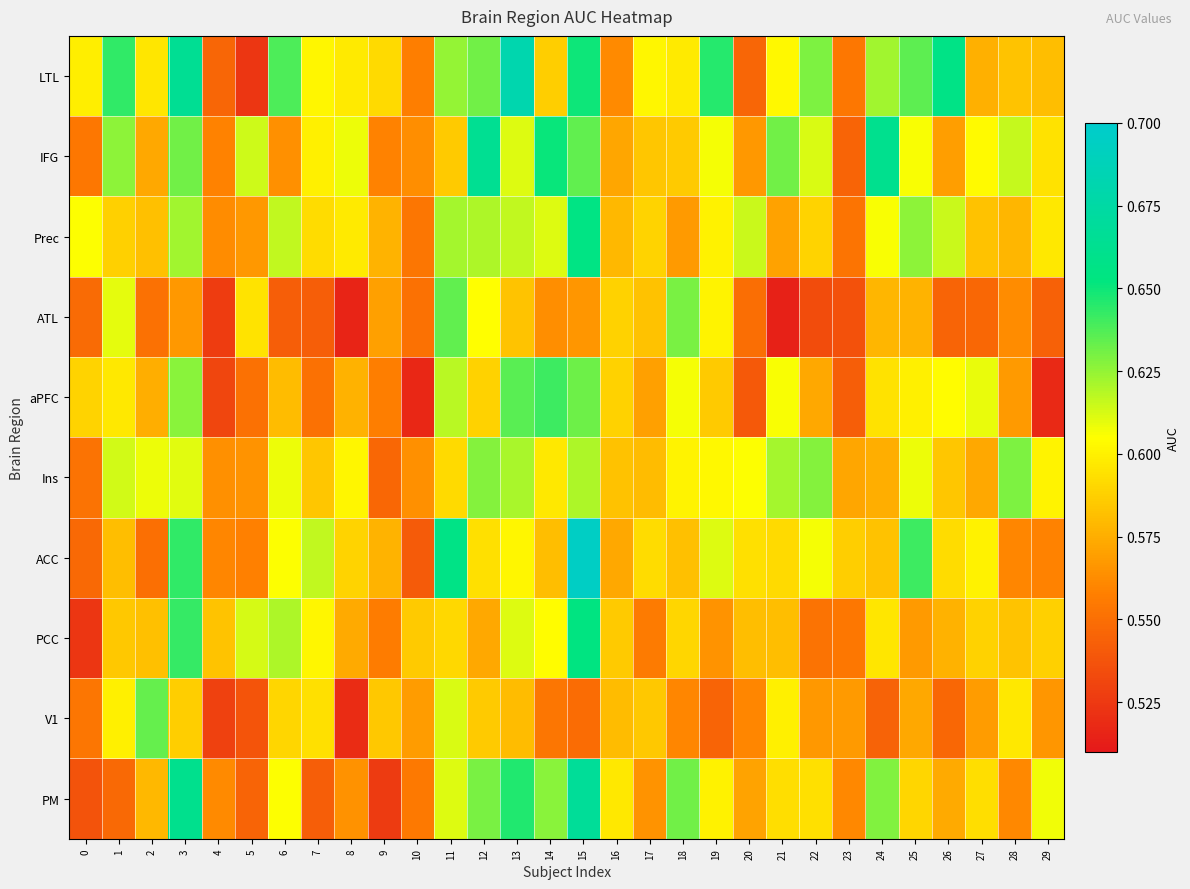

Reading left to right, transcribe all the data shown in this chart.

LTL: 0=0.6	1=0.6	2=0.6	3=0.7	4=0.5	5=0.5	6=0.6	7=0.6	8=0.6	9=0.6	10=0.6	11=0.6	12=0.6	13=0.7	14=0.6	15=0.6	16=0.6	17=0.6	18=0.6	19=0.6	20=0.5	21=0.6	22=0.6	23=0.6	24=0.6	25=0.6	26=0.7	27=0.6	28=0.6	29=0.6
IFG: 0=0.6	1=0.6	2=0.6	3=0.6	4=0.6	5=0.6	6=0.6	7=0.6	8=0.6	9=0.6	10=0.6	11=0.6	12=0.7	13=0.6	14=0.7	15=0.6	16=0.6	17=0.6	18=0.6	19=0.6	20=0.6	21=0.6	22=0.6	23=0.5	24=0.7	25=0.6	26=0.6	27=0.6	28=0.6	29=0.6
Prec: 0=0.6	1=0.6	2=0.6	3=0.6	4=0.6	5=0.6	6=0.6	7=0.6	8=0.6	9=0.6	10=0.6	11=0.6	12=0.6	13=0.6	14=0.6	15=0.7	16=0.6	17=0.6	18=0.6	19=0.6	20=0.6	21=0.6	22=0.6	23=0.6	24=0.6	25=0.6	26=0.6	27=0.6	28=0.6	29=0.6
ATL: 0=0.5	1=0.6	2=0.6	3=0.6	4=0.5	5=0.6	6=0.5	7=0.5	8=0.5	9=0.6	10=0.6	11=0.6	12=0.6	13=0.6	14=0.6	15=0.6	16=0.6	17=0.6	18=0.6	19=0.6	20=0.5	21=0.5	22=0.5	23=0.5	24=0.6	25=0.6	26=0.5	27=0.5	28=0.6	29=0.5
aPFC: 0=0.6	1=0.6	2=0.6	3=0.6	4=0.5	5=0.6	6=0.6	7=0.6	8=0.6	9=0.6	10=0.5	11=0.6	12=0.6	13=0.6	14=0.6	15=0.6	16=0.6	17=0.6	18=0.6	19=0.6	20=0.5	21=0.6	22=0.6	23=0.5	24=0.6	25=0.6	26=0.6	27=0.6	28=0.6	29=0.5
Ins: 0=0.6	1=0.6	2=0.6	3=0.6	4=0.6	5=0.6	6=0.6	7=0.6	8=0.6	9=0.5	10=0.6	11=0.6	12=0.6	13=0.6	14=0.6	15=0.6	16=0.6	17=0.6	18=0.6	19=0.6	20=0.6	21=0.6	22=0.6	23=0.6	24=0.6	25=0.6	26=0.6	27=0.6	28=0.6	29=0.6
ACC: 0=0.5	1=0.6	2=0.6	3=0.6	4=0.6	5=0.6	6=0.6	7=0.6	8=0.6	9=0.6	10=0.5	11=0.7	12=0.6	13=0.6	14=0.6	15=0.7	16=0.6	17=0.6	18=0.6	19=0.6	20=0.6	21=0.6	22=0.6	23=0.6	24=0.6	25=0.6	26=0.6	27=0.6	28=0.6	29=0.6
PCC: 0=0.5	1=0.6	2=0.6	3=0.6	4=0.6	5=0.6	6=0.6	7=0.6	8=0.6	9=0.6	10=0.6	11=0.6	12=0.6	13=0.6	14=0.6	15=0.7	16=0.6	17=0.6	18=0.6	19=0.6	20=0.6	21=0.6	22=0.6	23=0.6	24=0.6	25=0.6	26=0.6	27=0.6	28=0.6	29=0.6
V1: 0=0.6	1=0.6	2=0.6	3=0.6	4=0.5	5=0.5	6=0.6	7=0.6	8=0.5	9=0.6	10=0.6	11=0.6	12=0.6	13=0.6	14=0.6	15=0.5	16=0.6	17=0.6	18=0.6	19=0.5	20=0.6	21=0.6	22=0.6	23=0.6	24=0.5	25=0.6	26=0.5	27=0.6	28=0.6	29=0.6
PM: 0=0.5	1=0.5	2=0.6	3=0.7	4=0.6	5=0.5	6=0.6	7=0.5	8=0.6	9=0.5	10=0.6	11=0.6	12=0.6	13=0.6	14=0.6	15=0.7	16=0.6	17=0.6	18=0.6	19=0.6	20=0.6	21=0.6	22=0.6	23=0.6	24=0.6	25=0.6	26=0.6	27=0.6	28=0.6	29=0.6